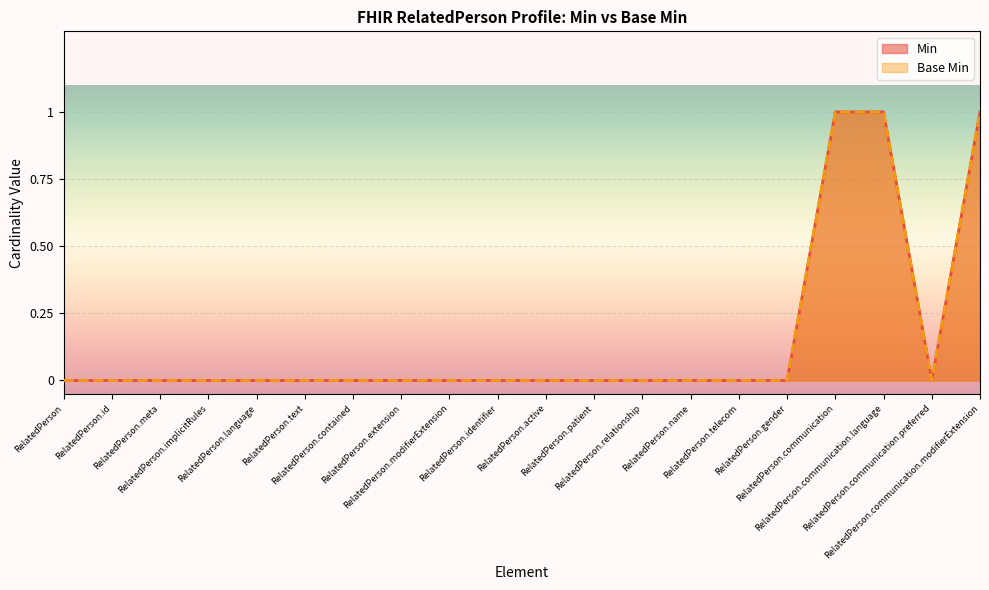

Which category has the lowest value in the Min series?

RelatedPerson